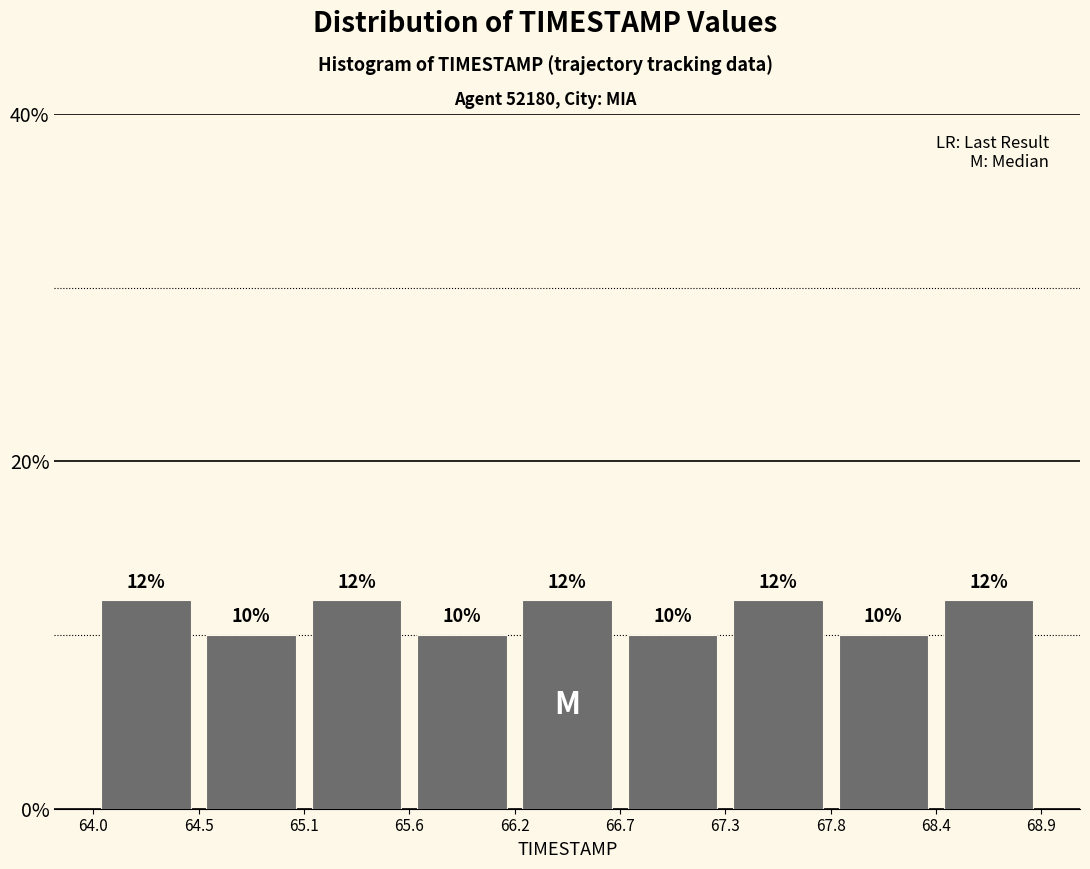

Reading left to right, list every bar in this chart as the range it spans on the x-axis followed by its height.

64.0 to 64.5: 12
64.5 to 65.1: 10
65.1 to 65.6: 12
65.6 to 66.2: 10
66.2 to 66.7: 12
66.7 to 67.3: 10
67.3 to 67.8: 12
67.8 to 68.4: 10
68.4 to 68.9: 12